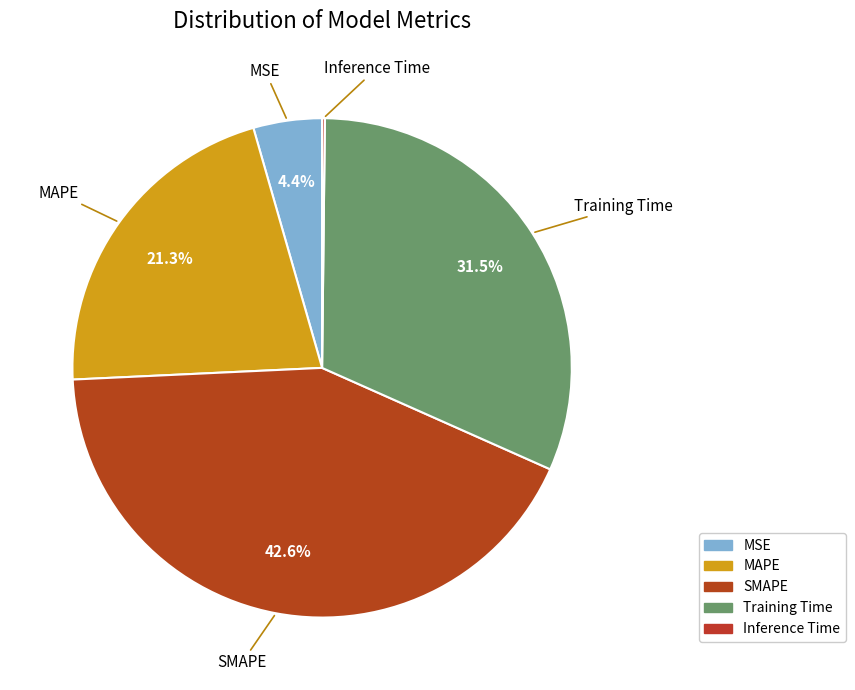

Which category has the biggest portion of the pie?

SMAPE